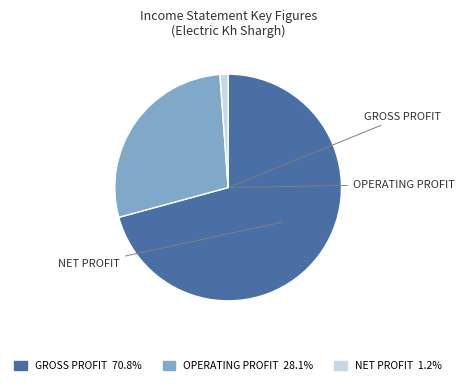

Rank the categories by value from highest to lowest.

gross_profit, operating_profit, net_profit